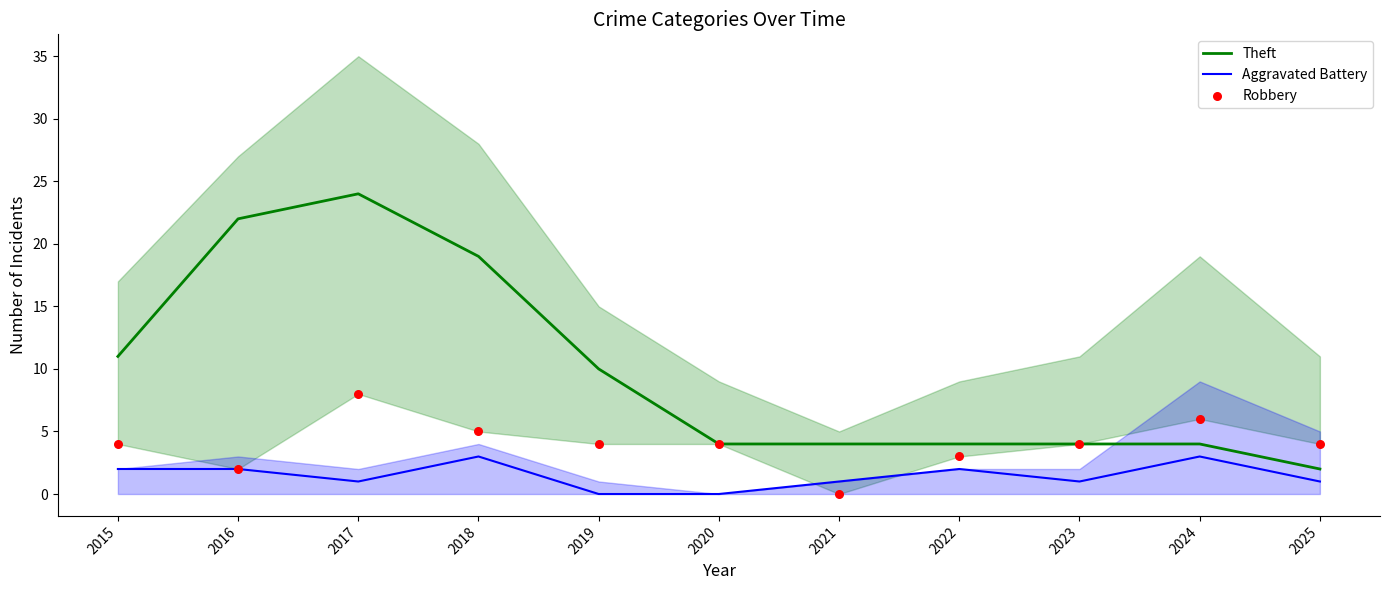

Which series has the largest Y range (max minus min)?

Theft